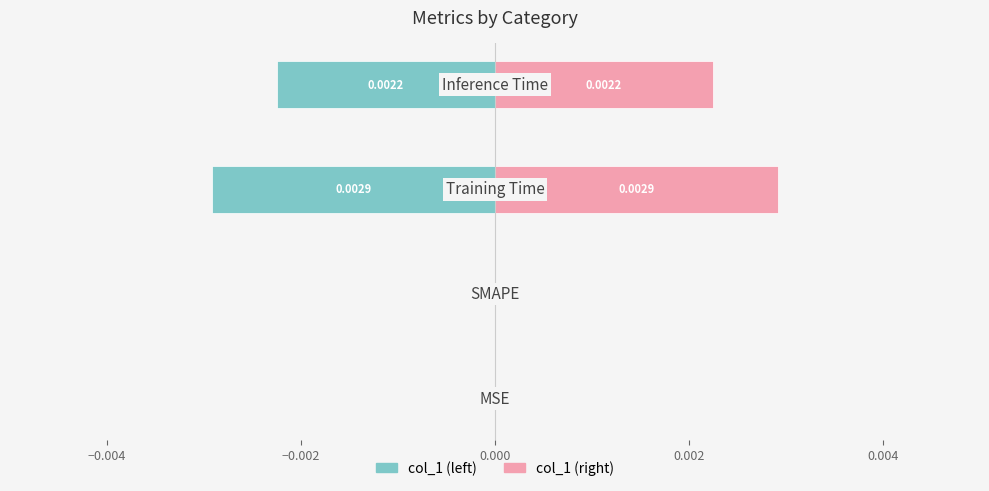

Which series has the largest range (max minus min)?

col_1 (left)